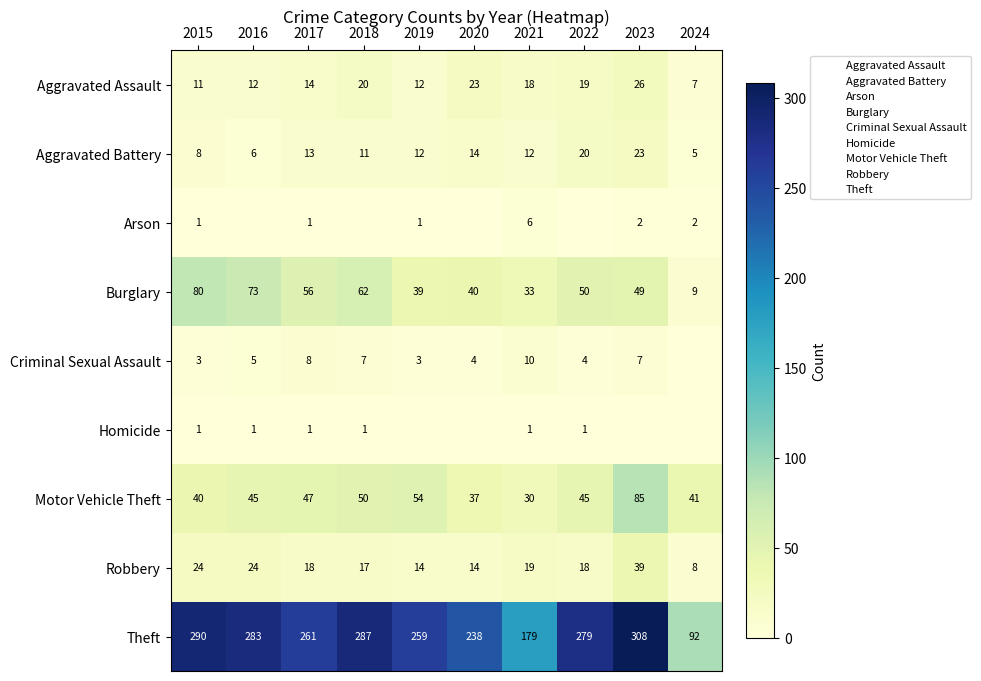

Rank the categories by Burglary value from highest to lowest.

2015, 2016, 2018, 2017, 2022, 2023, 2020, 2019, 2021, 2024